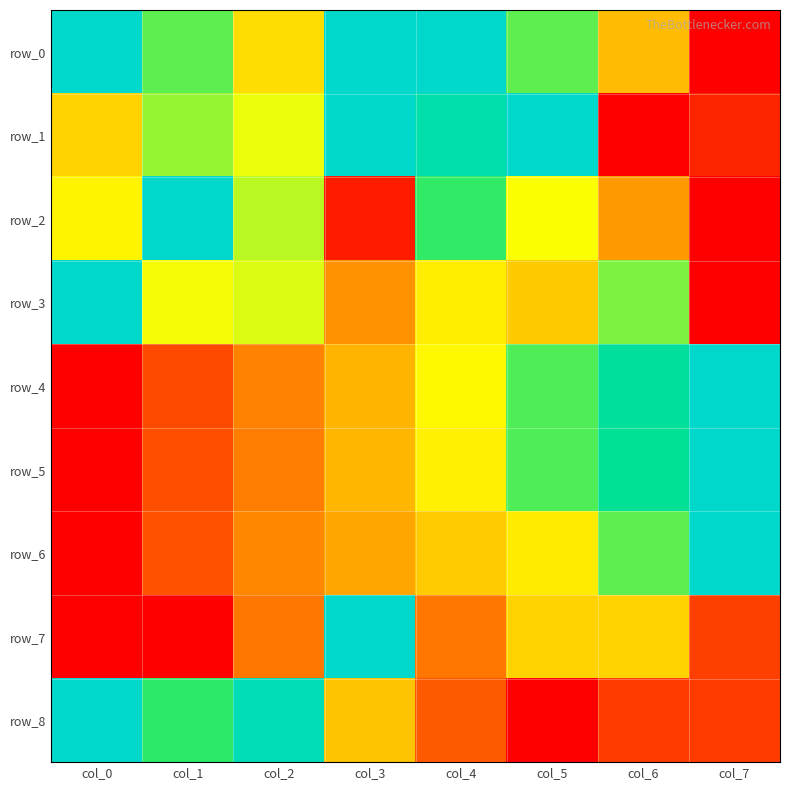

What is the difference between the second highest and second lowest values in the row_3 series?

0.4